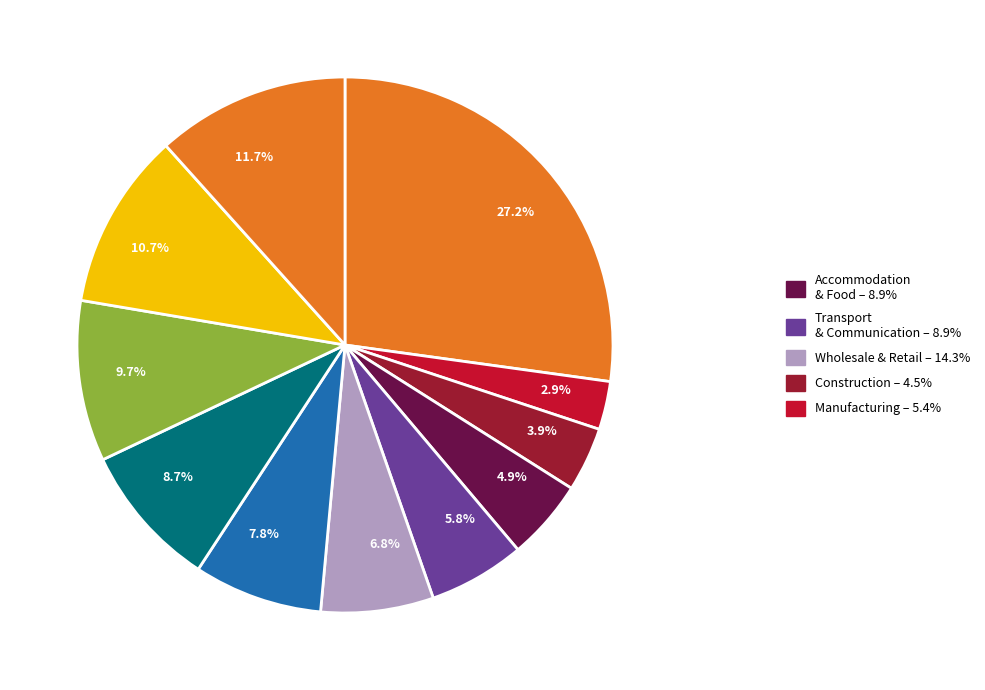

How many segments does this pie chart have?

11